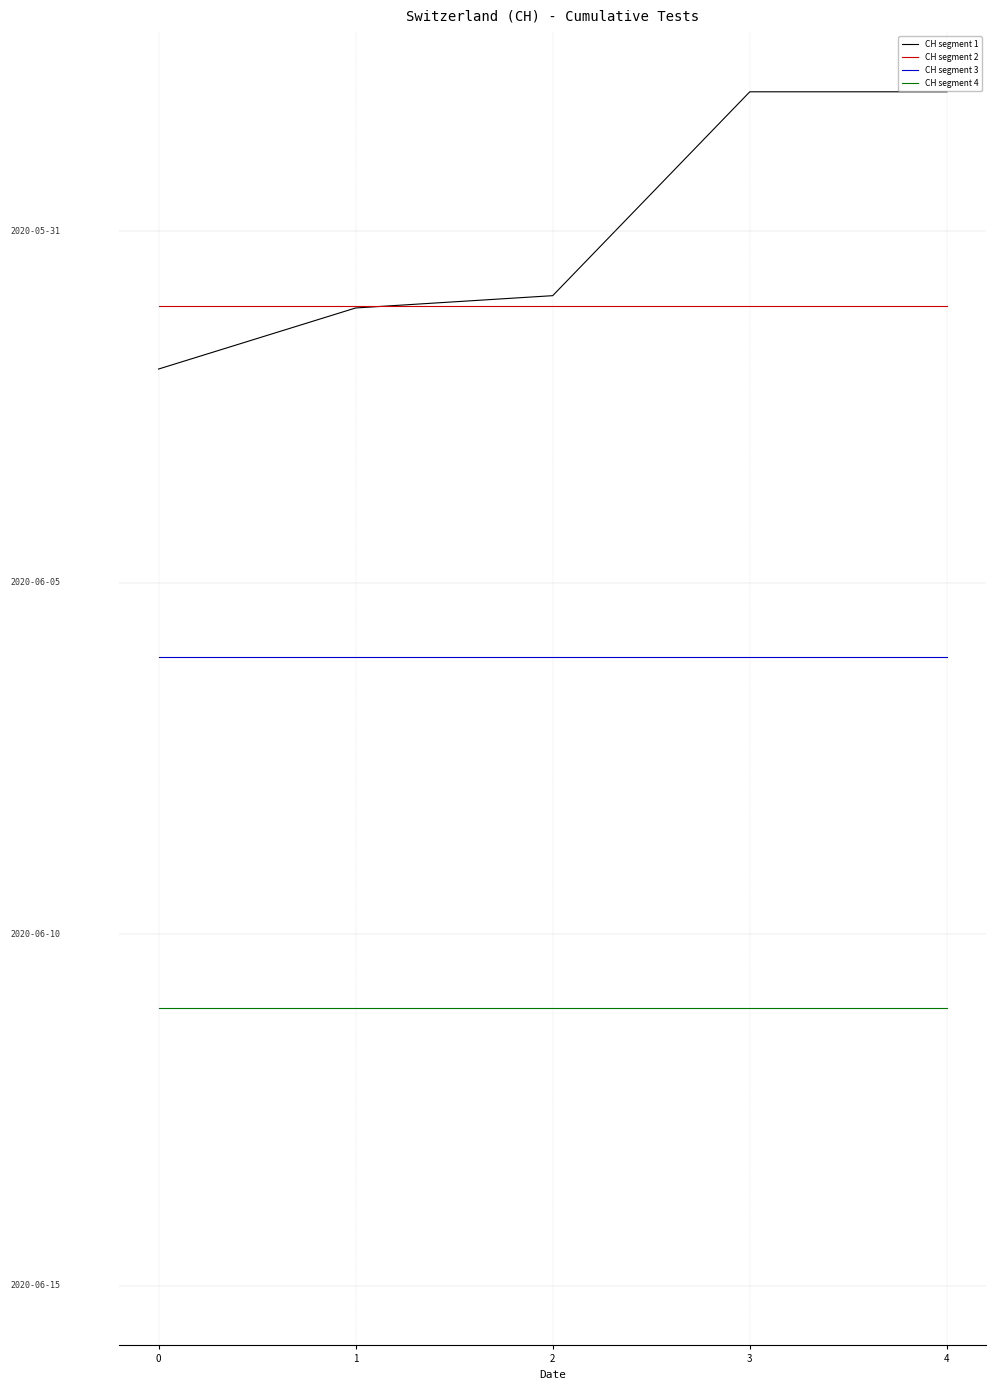

At how many categories does at least one series exceed 1992?

5